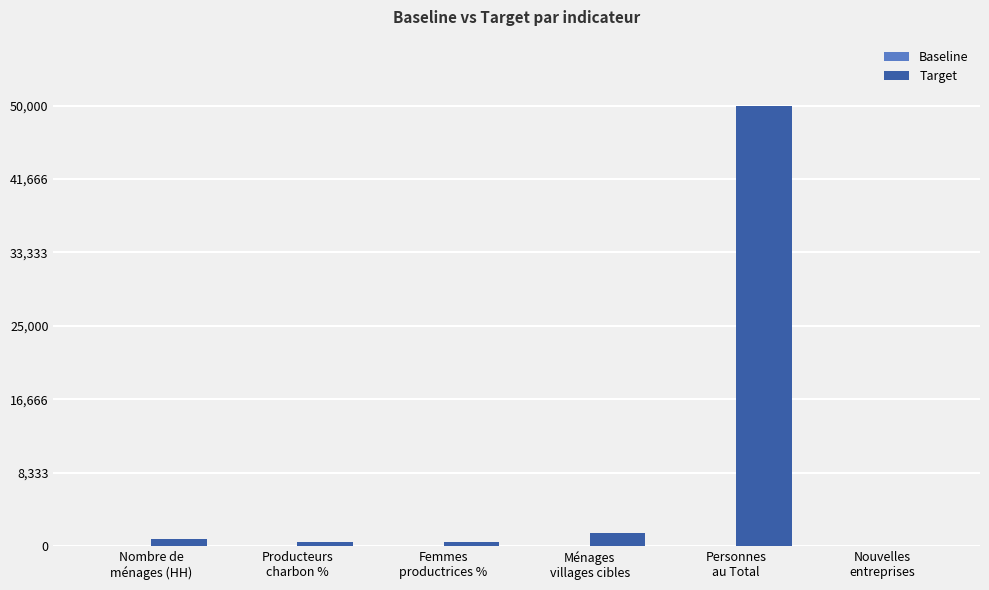

What is the spread (max minus min) of values at Ménages
villages cibles?

1500